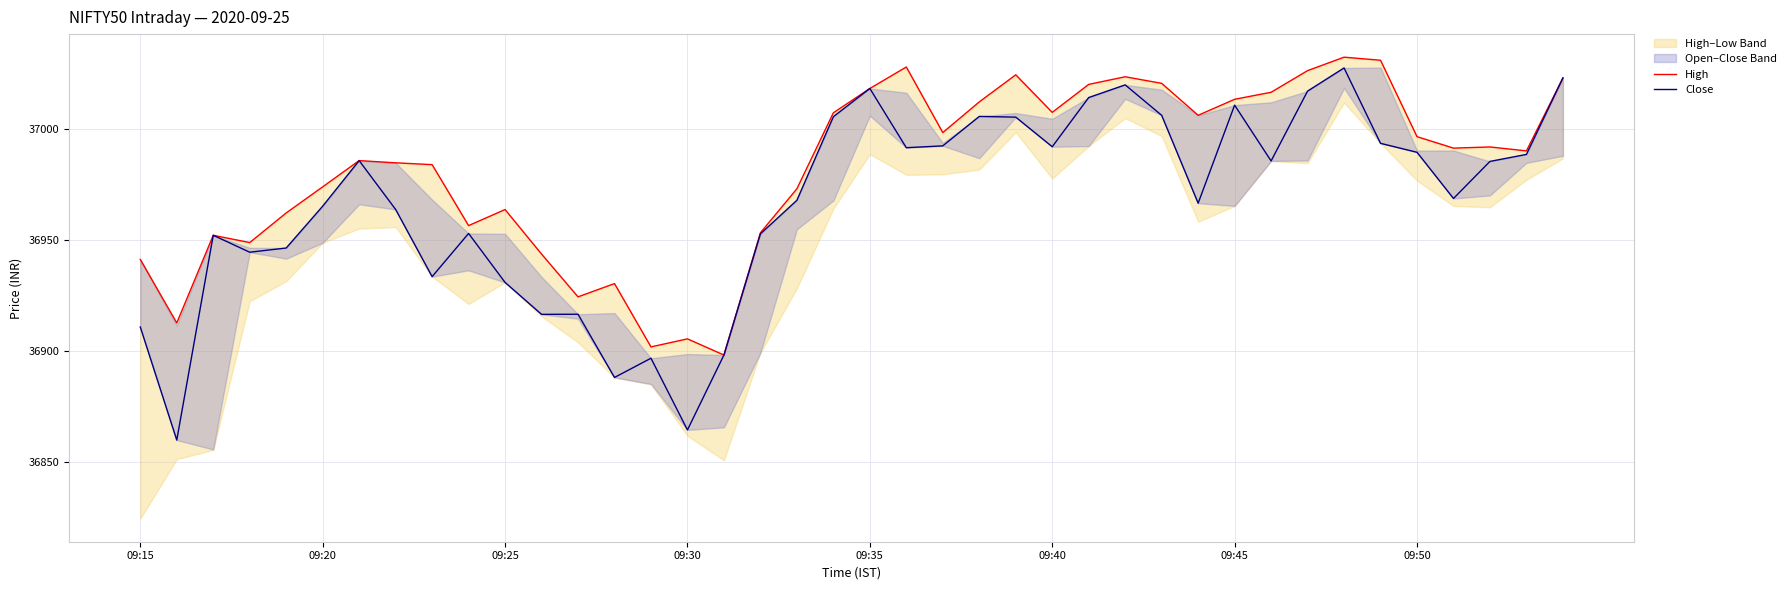

What is the minimum value shown in the chart?

36859.7